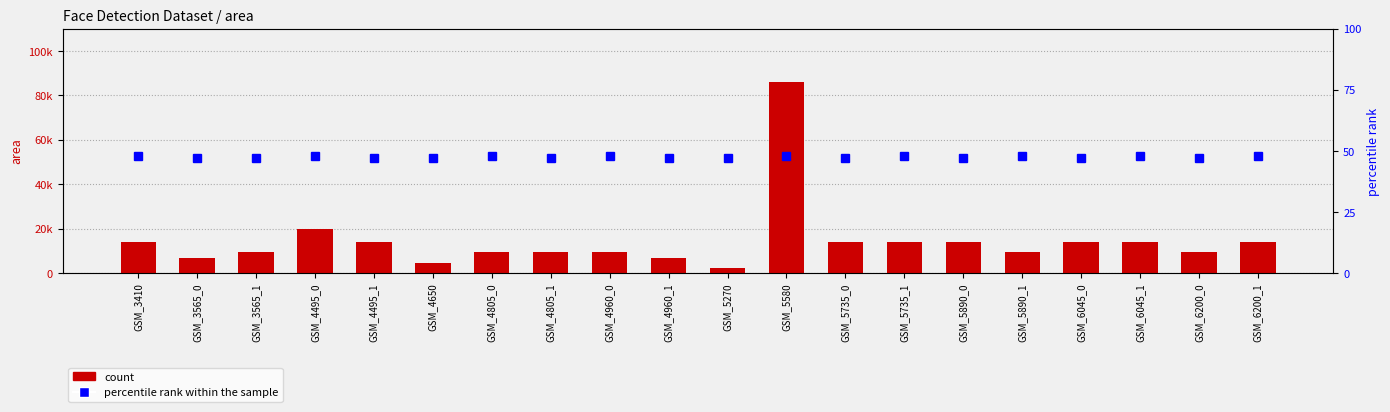

How many series are shown in this chart?

2